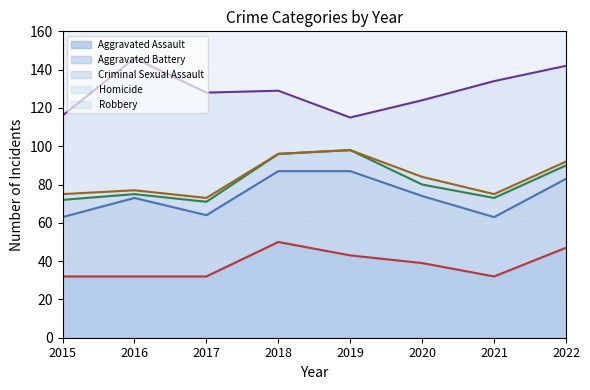

Is it true that Aggravated Assault equals 10 at 2022?

False